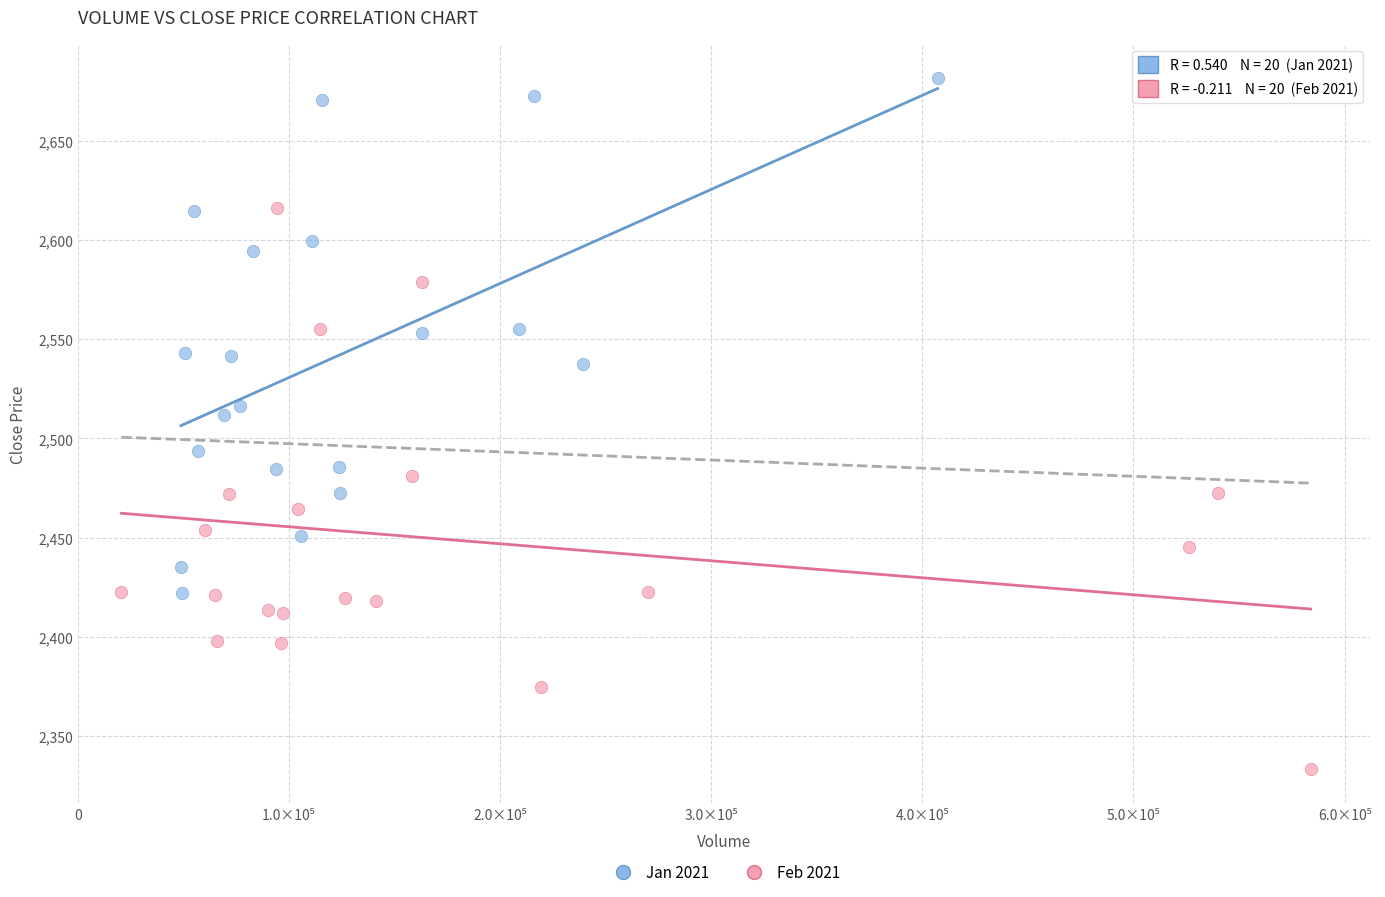

Which series contains the highest Y value?

Jan 2021